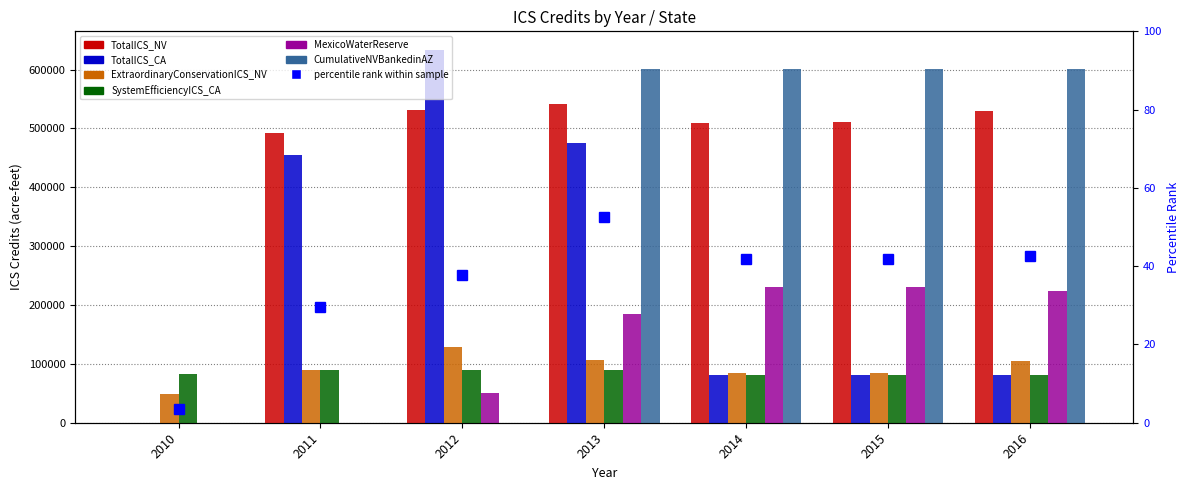

Reading right to left, extract all data points from this chart.

TotalICS_NV: 528955	511023	508539	541051	531653	492538	0
TotalICS_CA: 80405	80405	80444	475027	633326	454242	0
ExtraordinaryConservationICS_NV: 104734	84083	84114	106461	128603	89488	49162
SystemEfficiencyICS_CA: 80405	80405	80444	90396	90396	90396	82750
MexicoWaterReserve: 223612	230528	230528	184000	50000	0	0
CumulativeNVBankedinAZ: 601041	601041	601041	600651	0	0	0